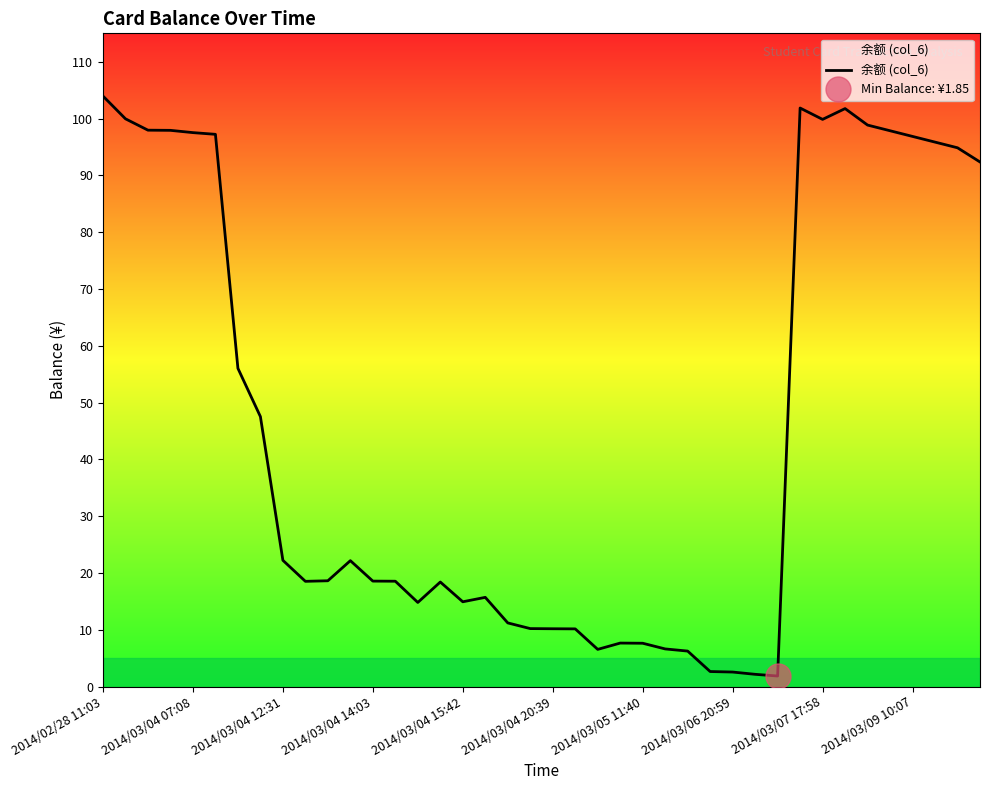

What is the change in value from 2014/02/28 11:03 to 39?

-11.6